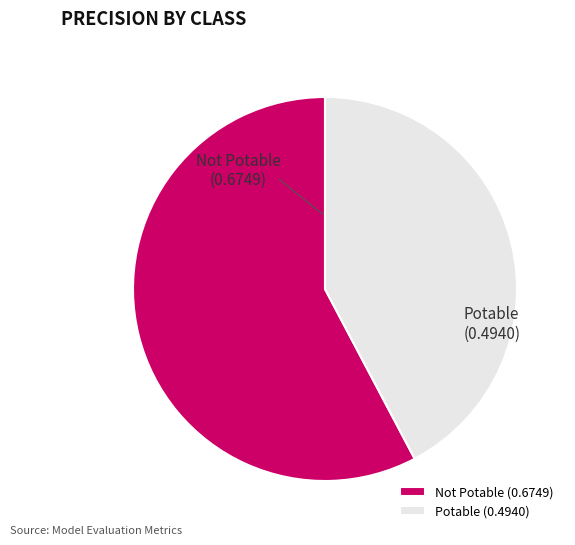

Which has a higher value, Not Potable or Potable?

Not Potable